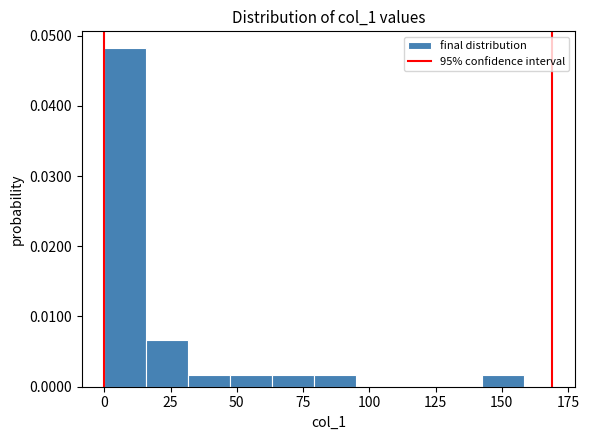

Read against the x-axis, roughly where is the centre of the tallest bar?

10